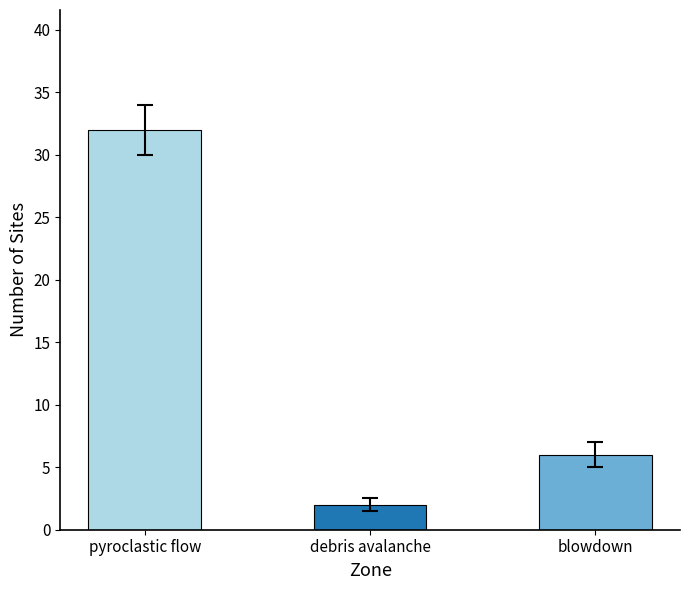

Is it true that the value at pyroclastic flow is 32?

True